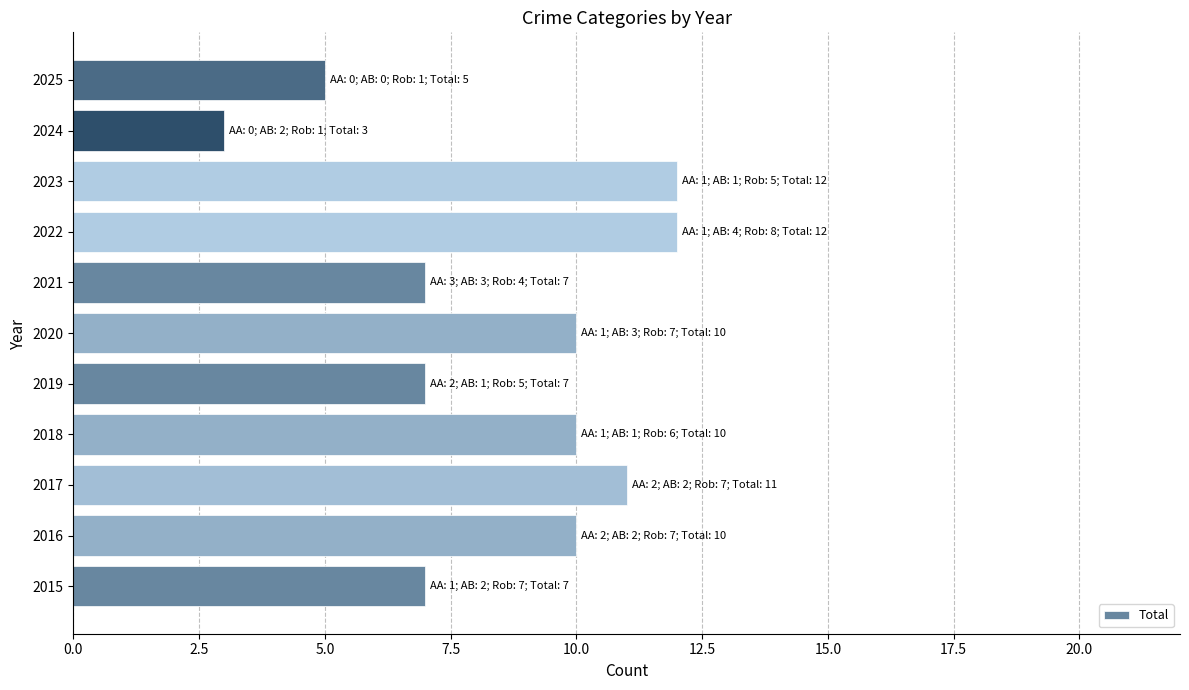

What is the difference between the maximum and minimum values?

9